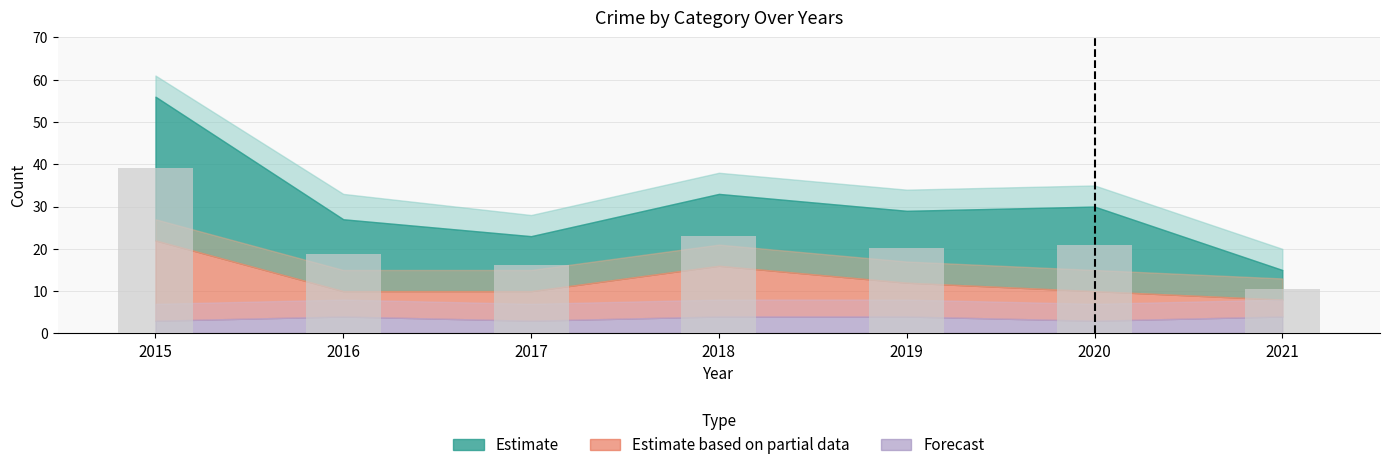

What is the minimum value shown in the chart?

10.5